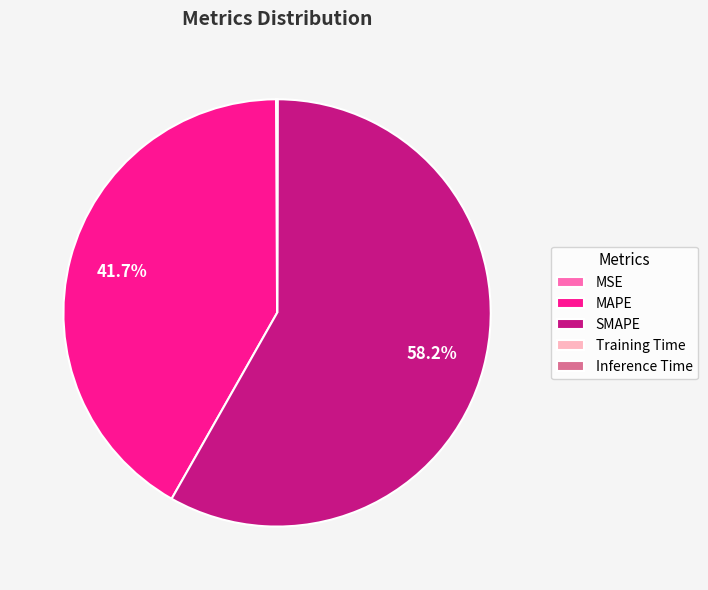

Which category has the biggest portion of the pie?

SMAPE